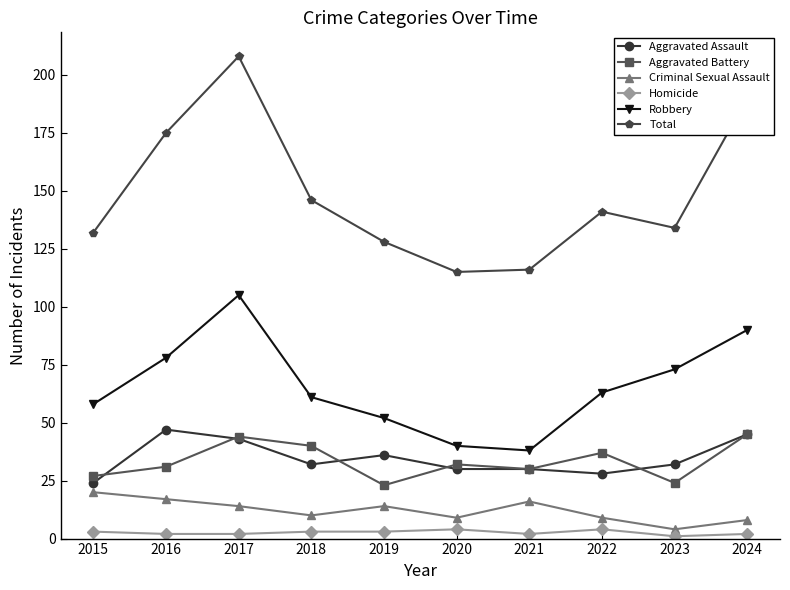

At how many categories does at least one series exceed 98?

10